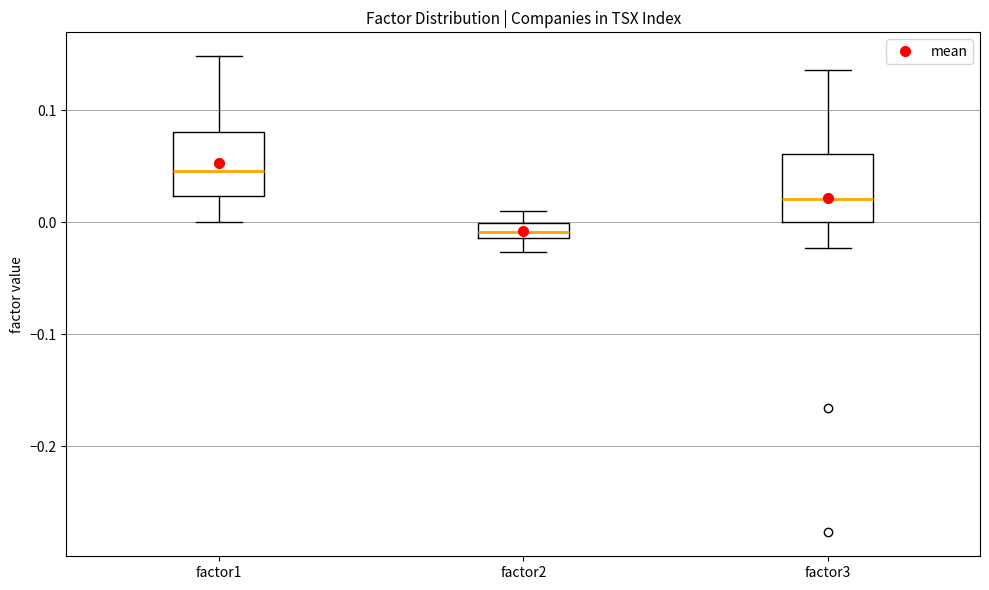

Where is the lower edge of the box for factor1 on the y-axis? The values are not printed on the chart, so give them approximately, as read against the axis.

0.02